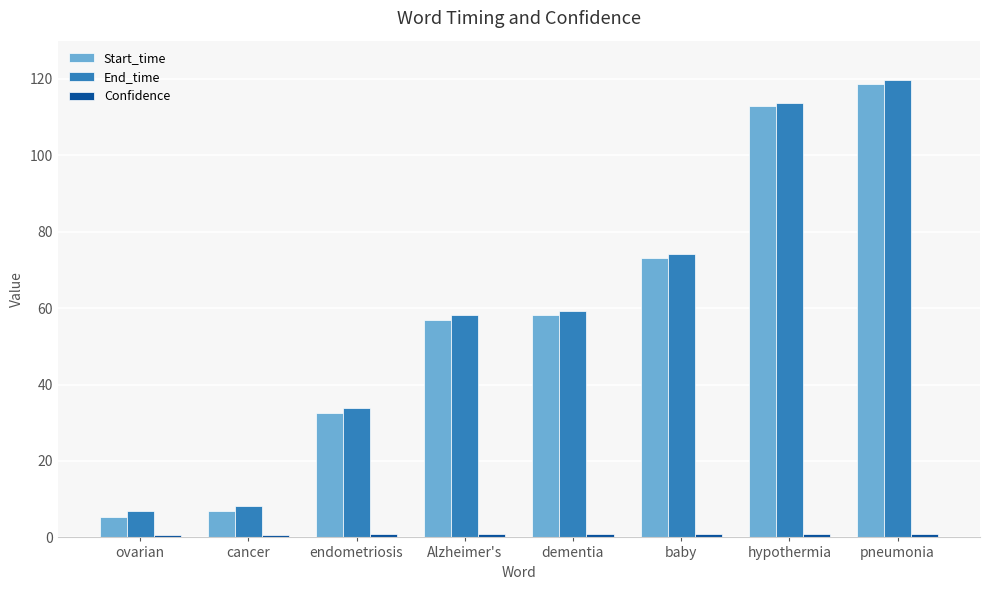

How many bars are there in each group?

3